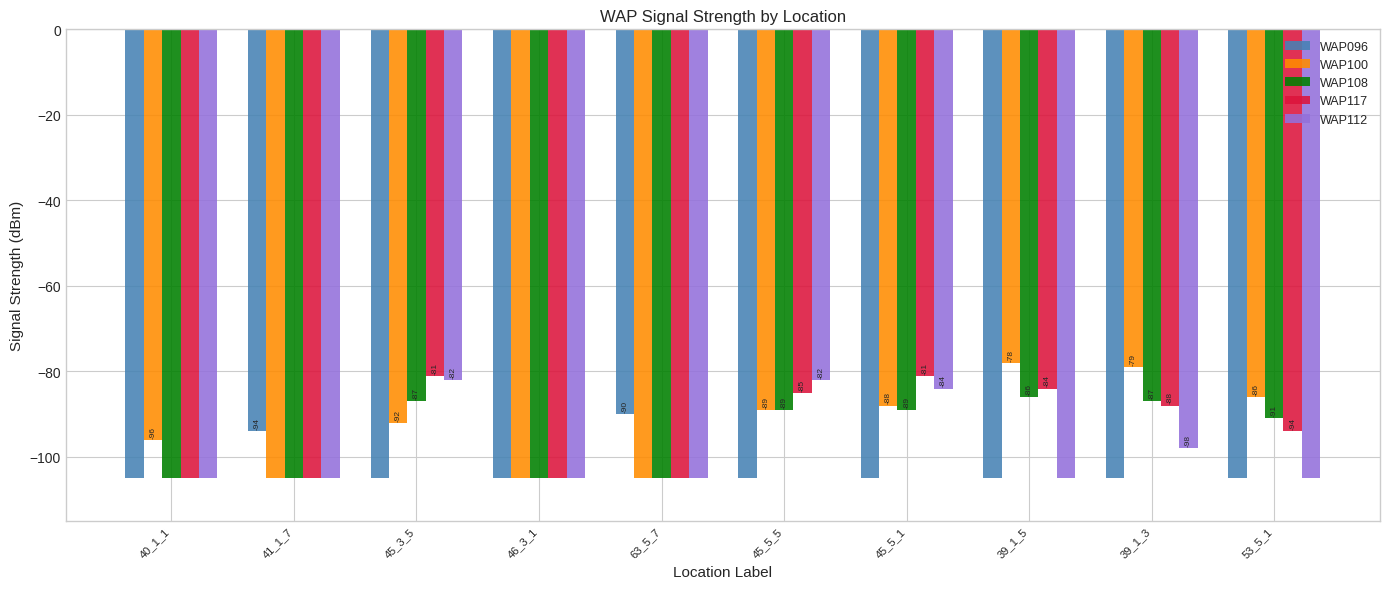

What is the total value across all series at 39_1_5?

-458